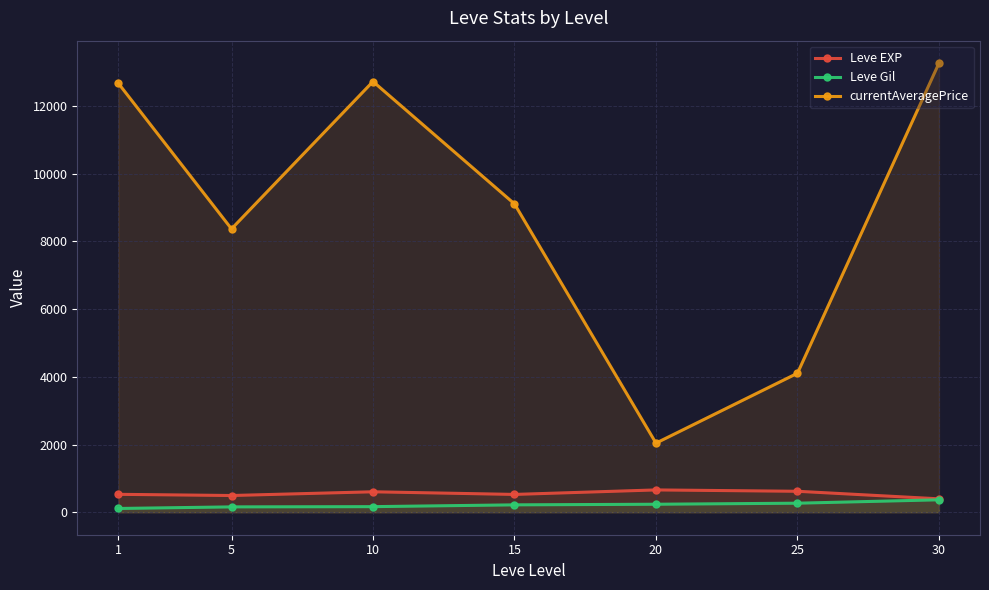

Which series has the widest spread of values?

currentAveragePrice